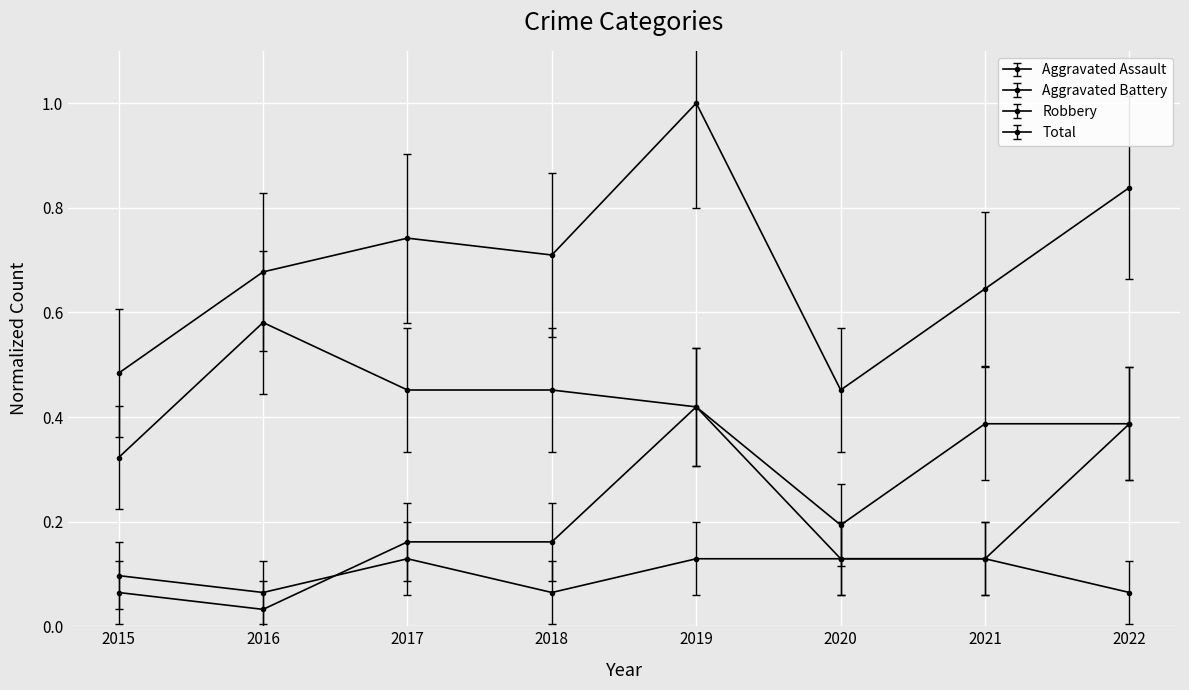

How many lines are shown in the chart?

4